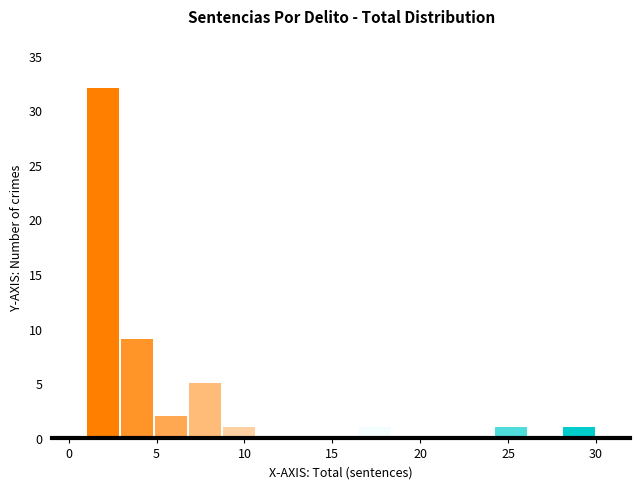

Read against the x-axis, roughly where is the centre of the tallest bar?

2.0